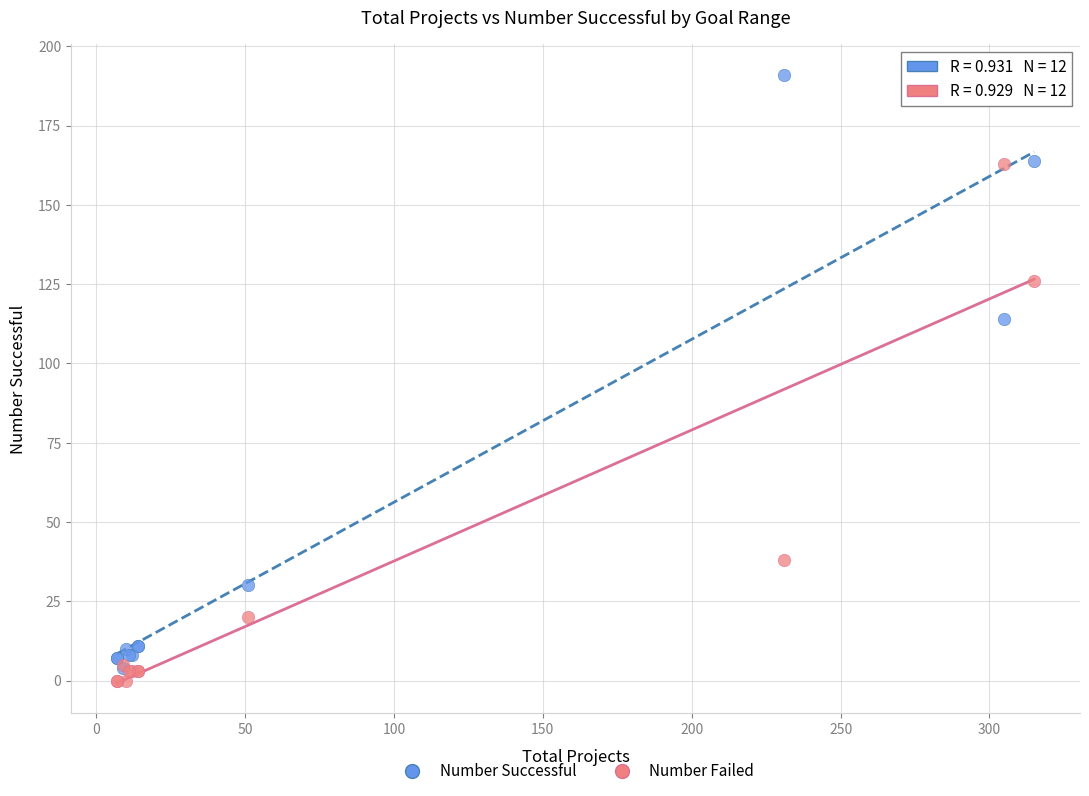

In the Number Successful series, what Y value is closest to 97?

114